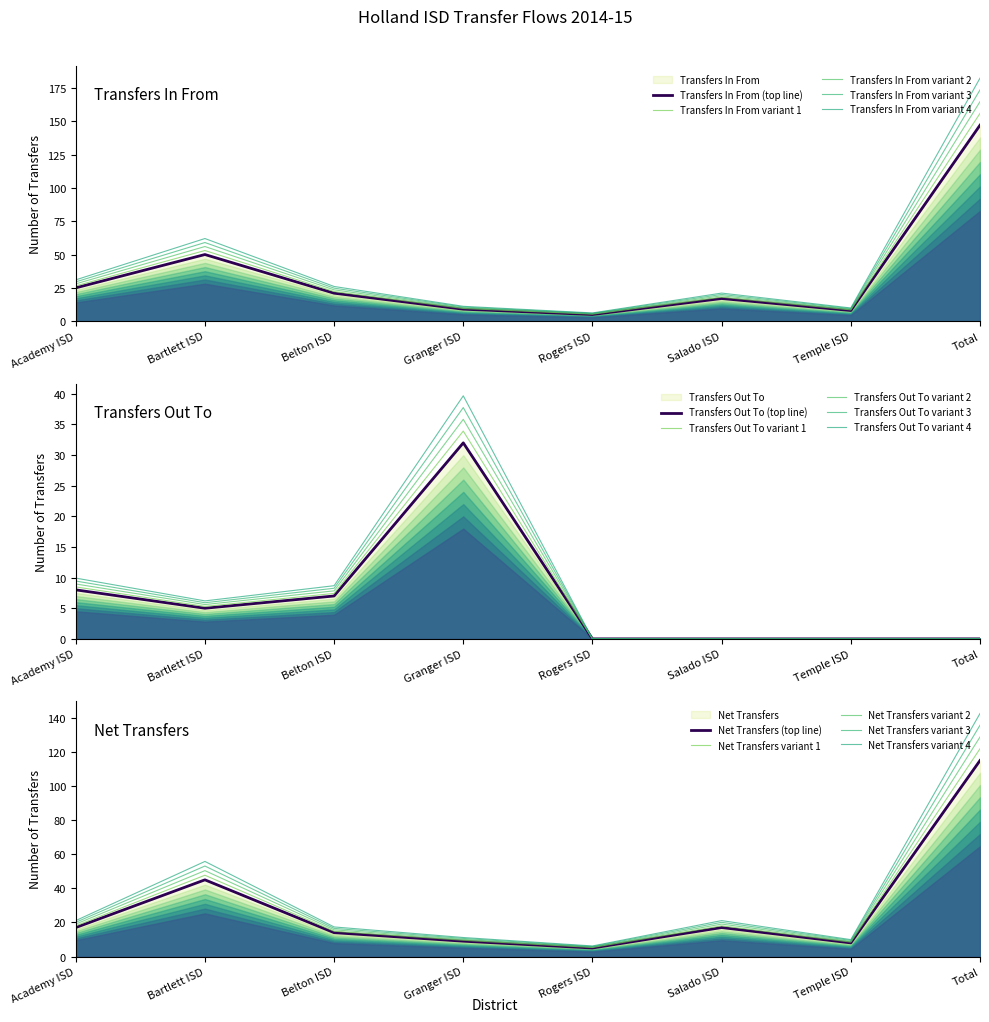

Which series has the largest total across all categories?

Transfers In From